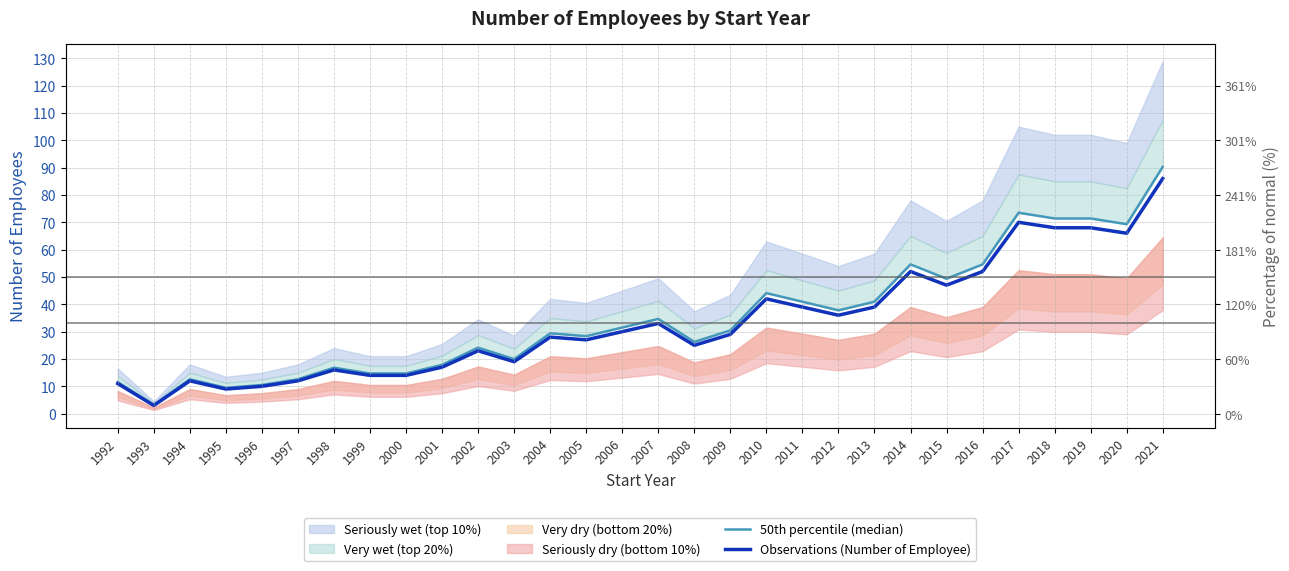

In 50th percentile (median), how many points are higher than both neighbors (excluding endpoints)?

8